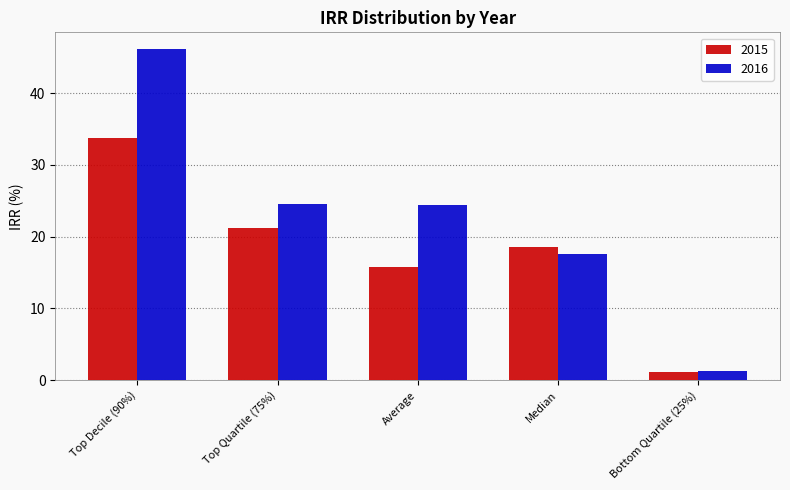

What is the total value across all series at Bottom Quartile (25%)?

2.4